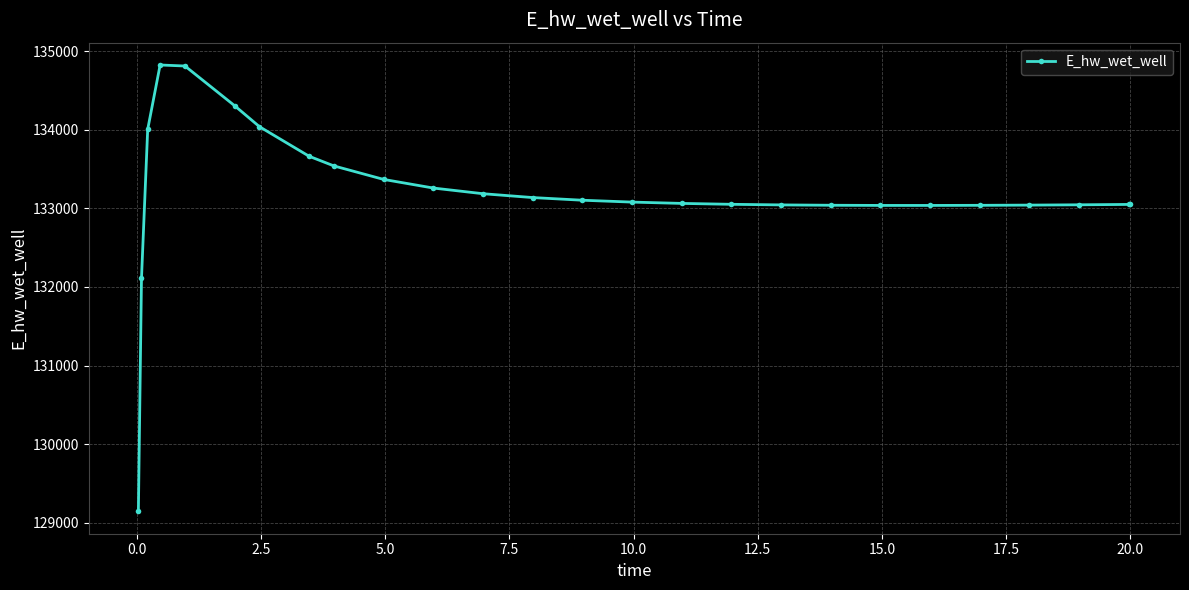

True or false: the data has more than 0 interior local peaks.

True